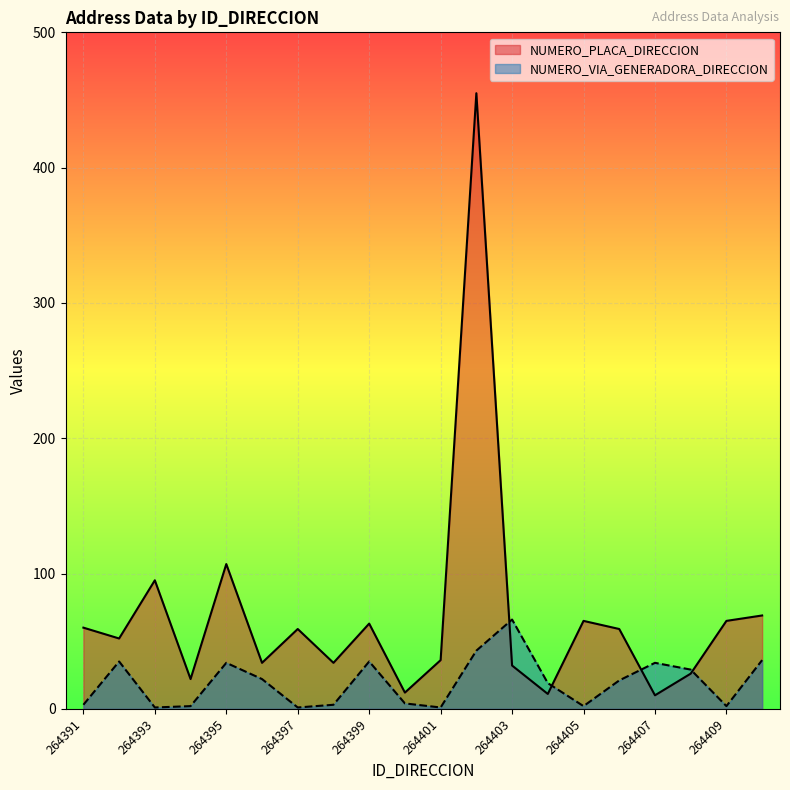

Rank the series by their maximum value, from highest to lowest.

NUMERO_PLACA_DIRECCION, NUMERO_VIA_GENERADORA_DIRECCION